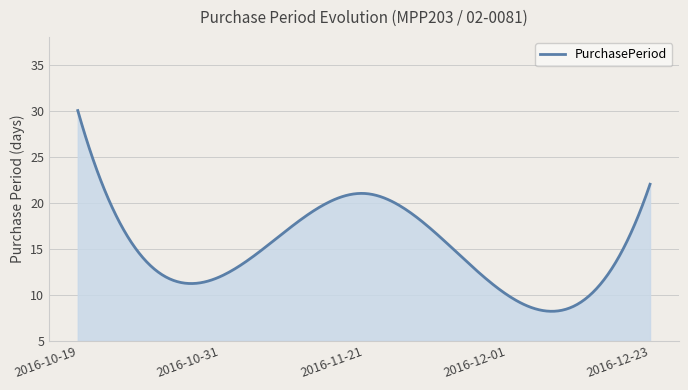

What is the minimum value shown in the chart?

8.2